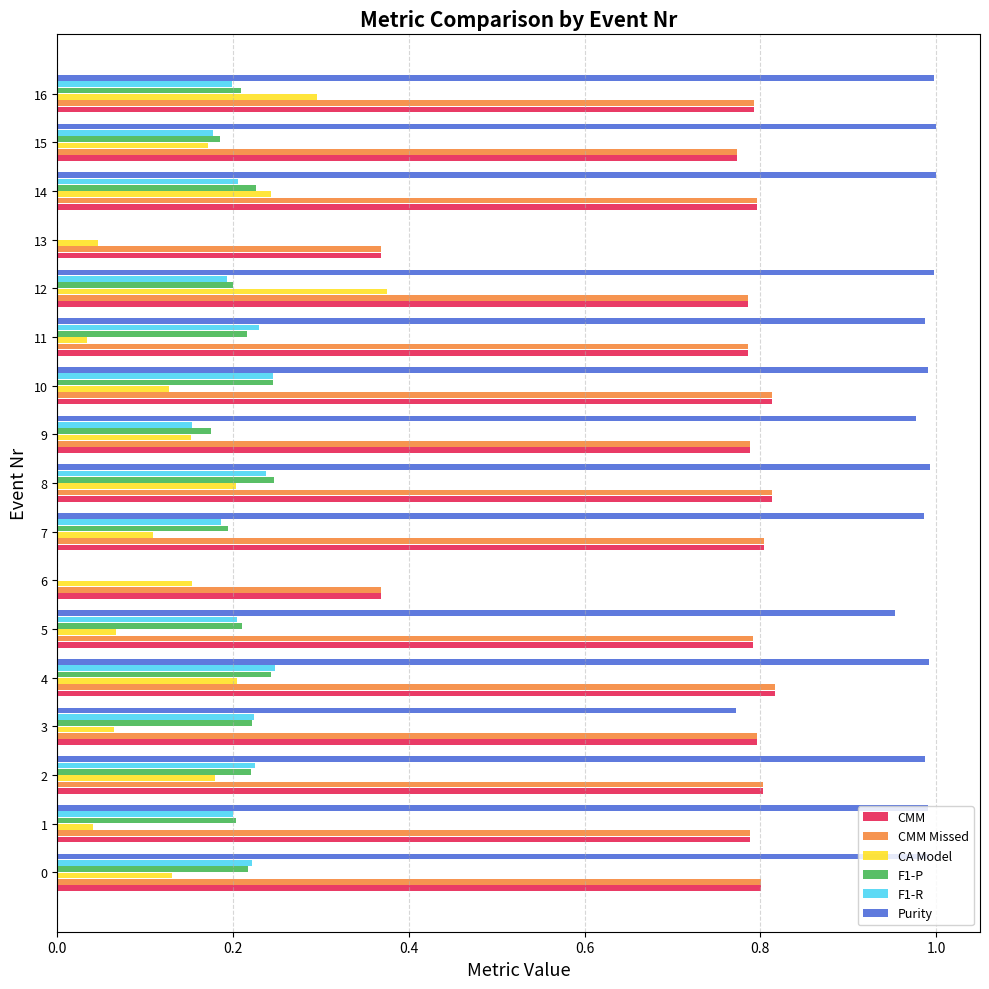

Which series has the largest total across all categories?

Purity